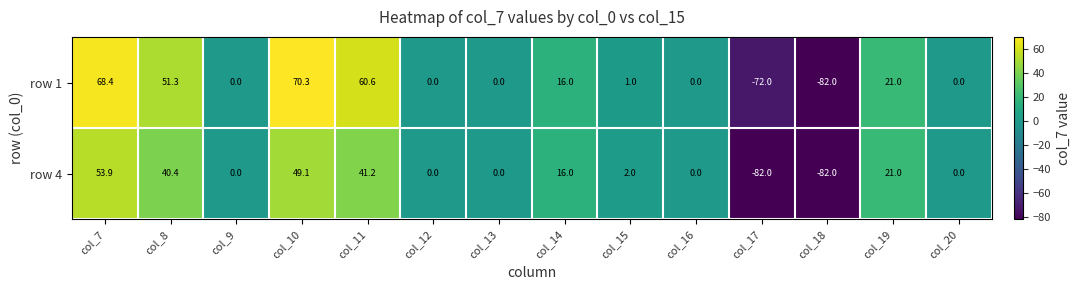

Which series has the largest total across all categories?

row 1